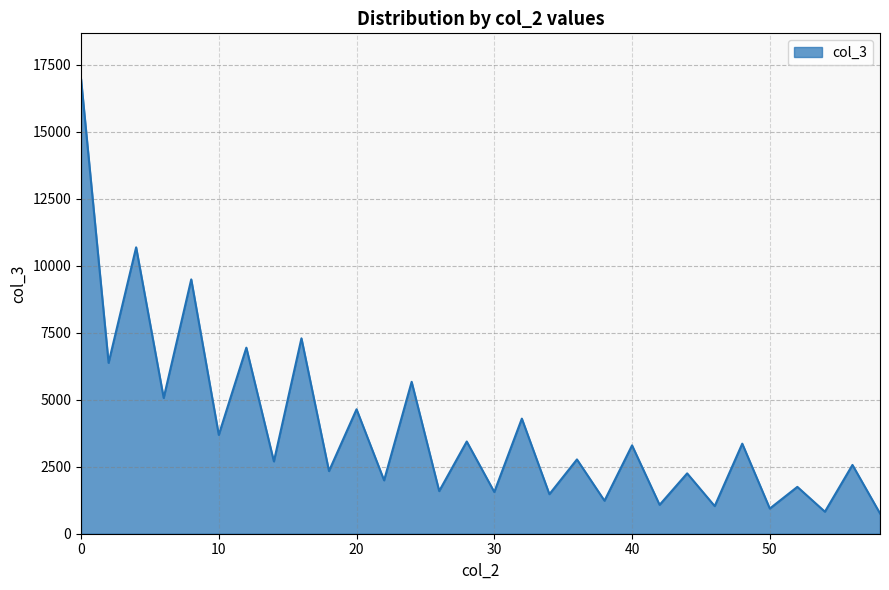

What is the maximum value shown in the chart?

16983